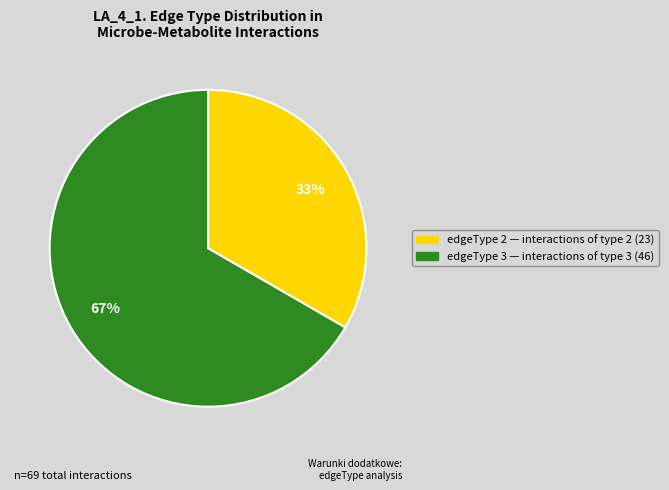

Is it true that edgeType 2 is 24% of the pie?

False